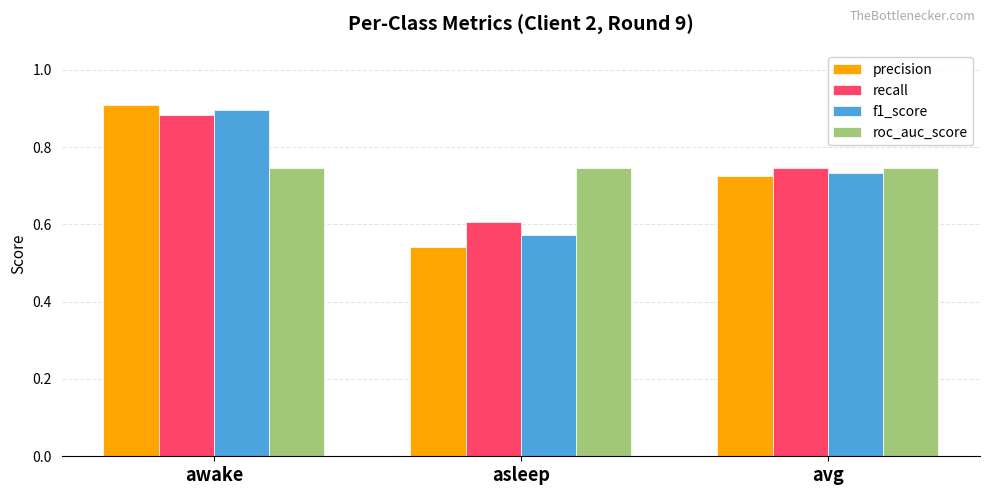

Which category has the highest value in the recall series?

awake